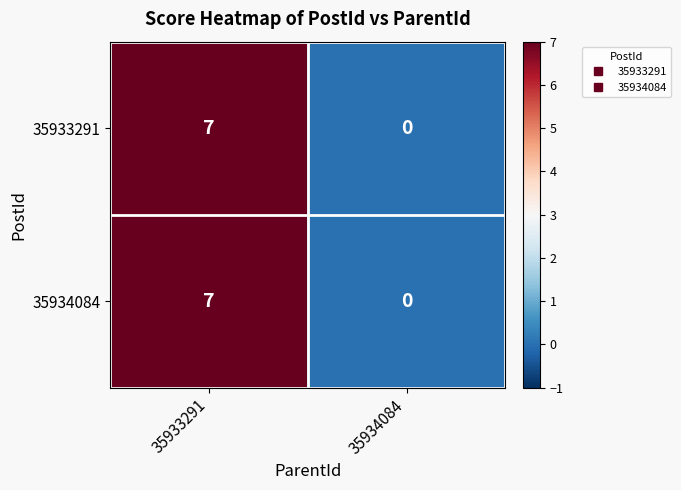

Rank the categories by 35933291 value from lowest to highest.

35934084, 35933291